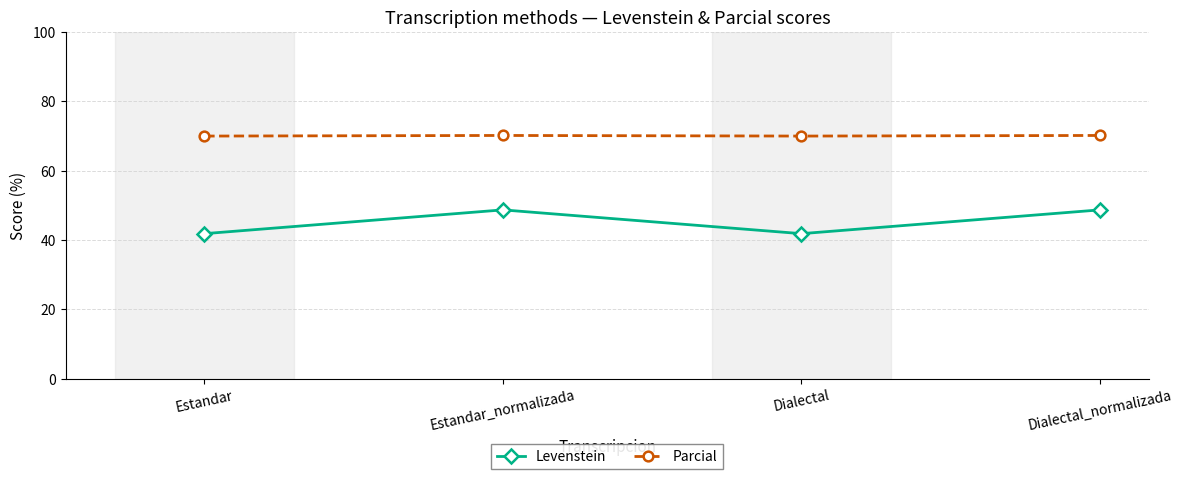

What is the difference between the highest and lowest values at Dialectal_normalizada?

21.5